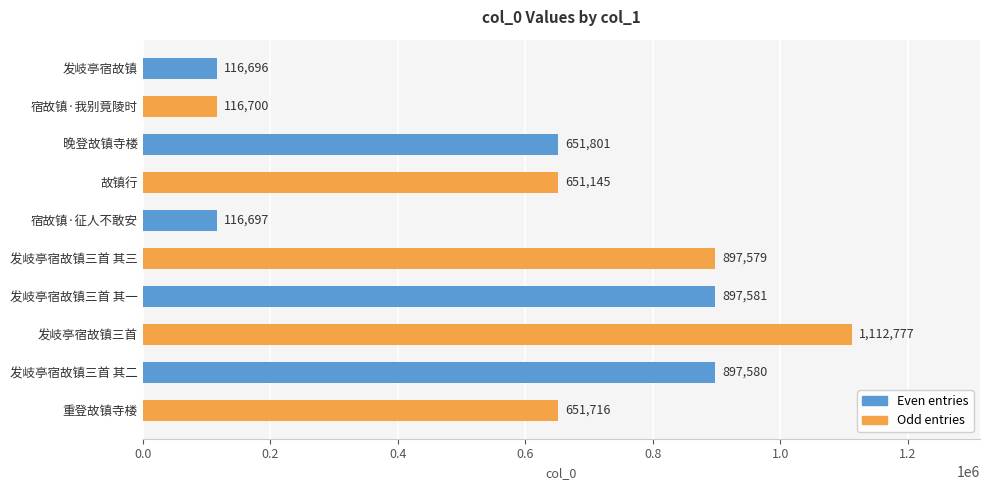

How many values are below 651801?

5